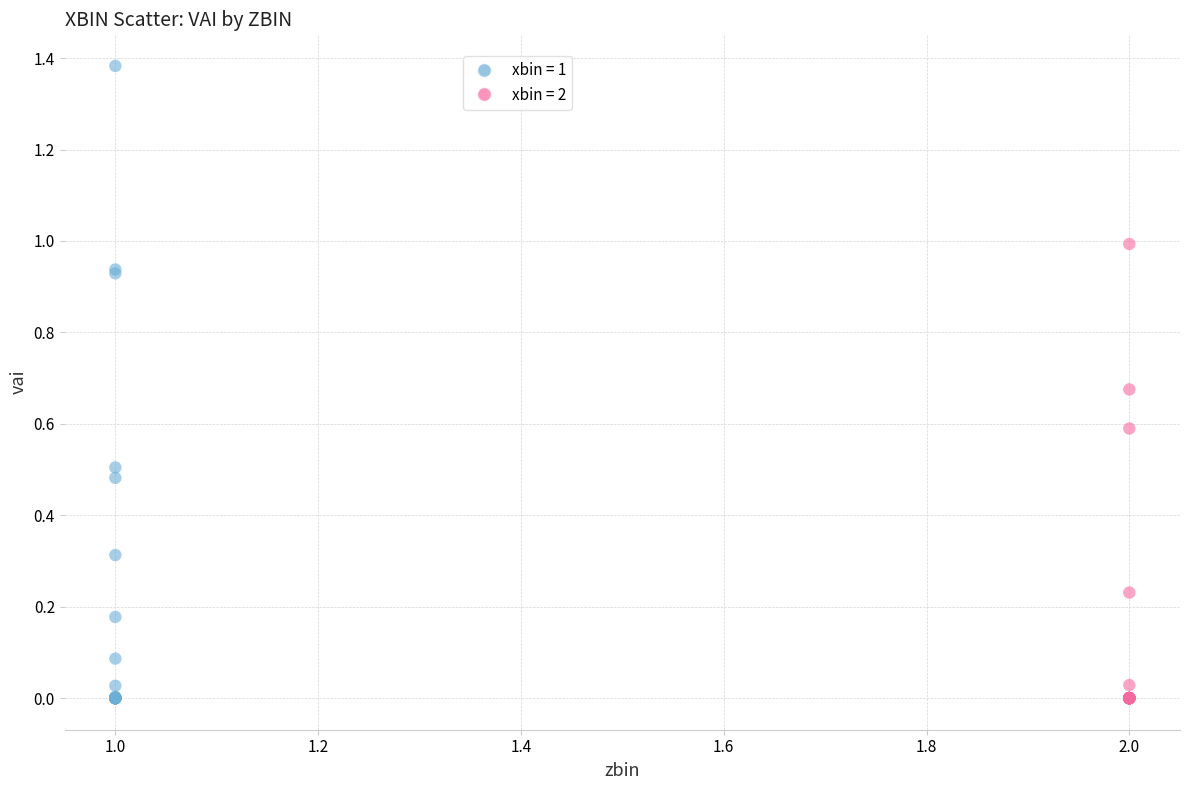

Which series reaches the maximum Y coordinate?

xbin = 1